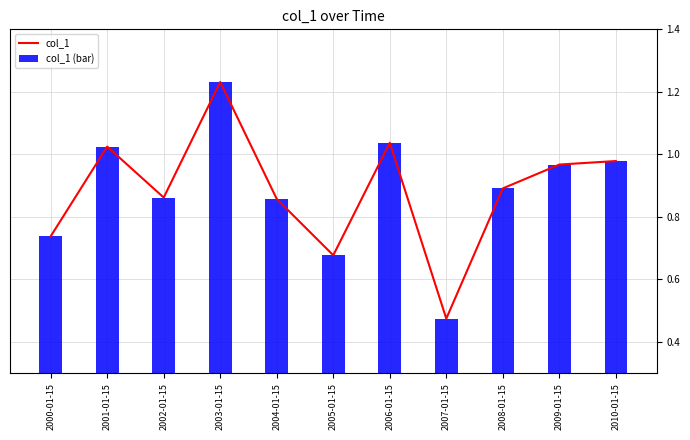

The value of col_1 at 2005-01-15 is 0.7. True or false?

True